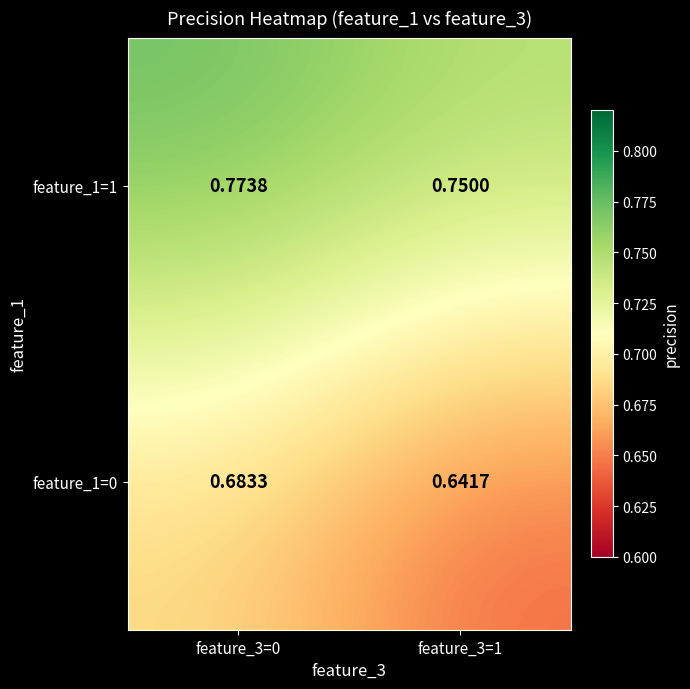

At feature_3=1, list the series in order from largest to smallest.

feature_1=1, feature_1=0